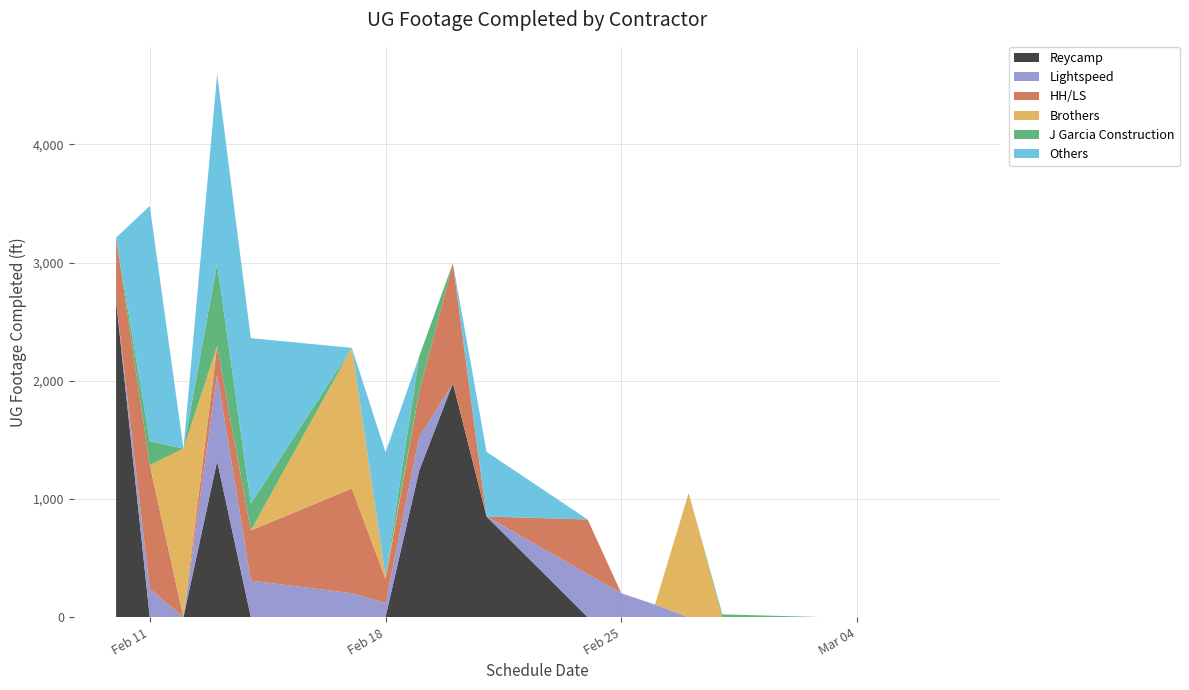

Reading right to left, list all the values displayed in this chart.

Reycamp: 0	0	0	0	0	0	0	0	0	0	851	1978	1240	0	0	0	1319	0	0	2677
Lightspeed: 0	0	0	0	0	0	0	106	202	366	0	0	283	120	202	309	732	0	241	0
HH/LS: 0	0	0	0	0	0	0	0	0	460	0	1017	383	202	886	424	242	0	1045	534
Brothers: 0	0	0	0	0	0	1050	0	0	0	0	0	0	23	1190	0	0	1426	0	0
J Garcia Construction: 0	0	0	0	0	23	0	0	0	0	0	0	300	0	0	227	696	0	202	0
Others: 0	0	0	0	0	0	0	0	0	0	547	0	0	1049	0	1400	1606	0	1990	0